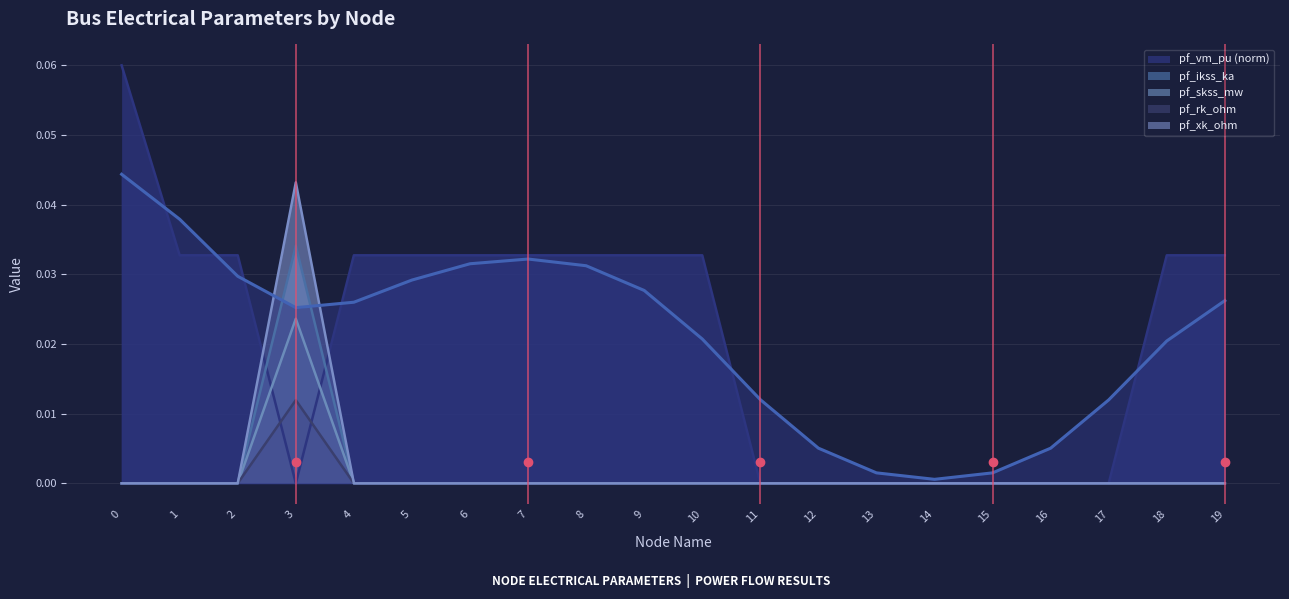

What is the spread (max minus min) of values at 0?

0.1